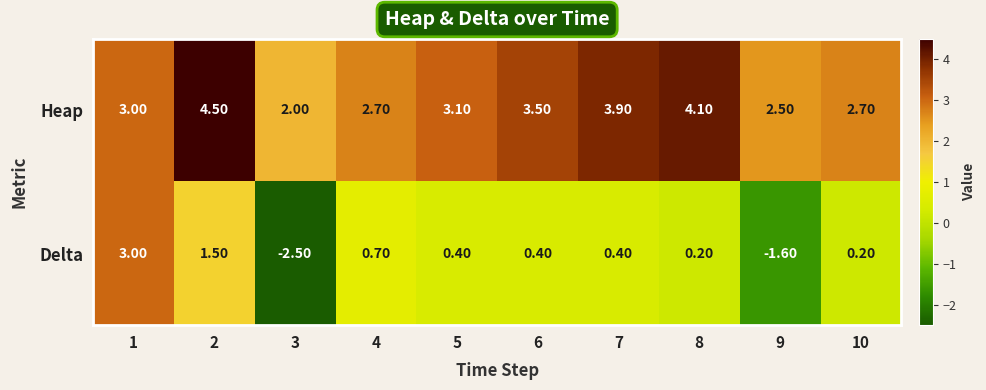

Which series has the largest total across all categories?

Heap